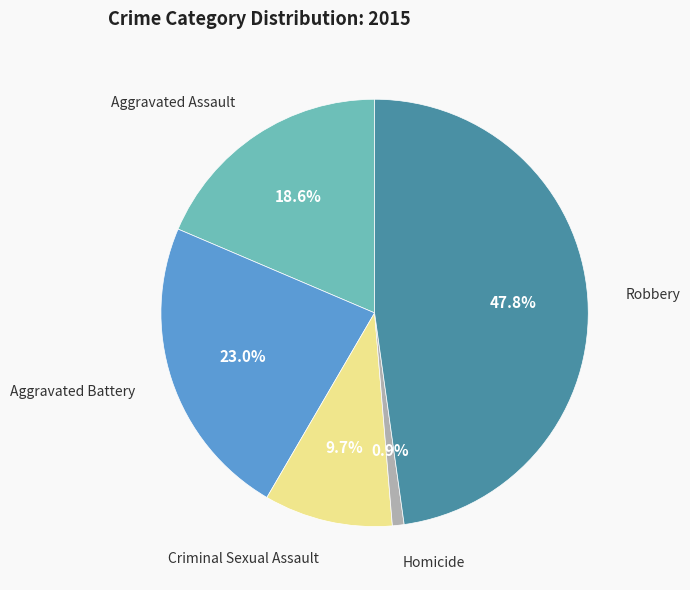

Does any single category account for the majority?

No